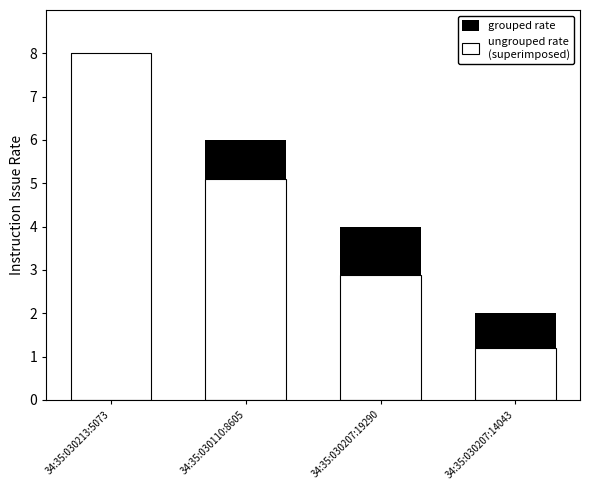

What position from the left is 34:35:030207:14043?

4